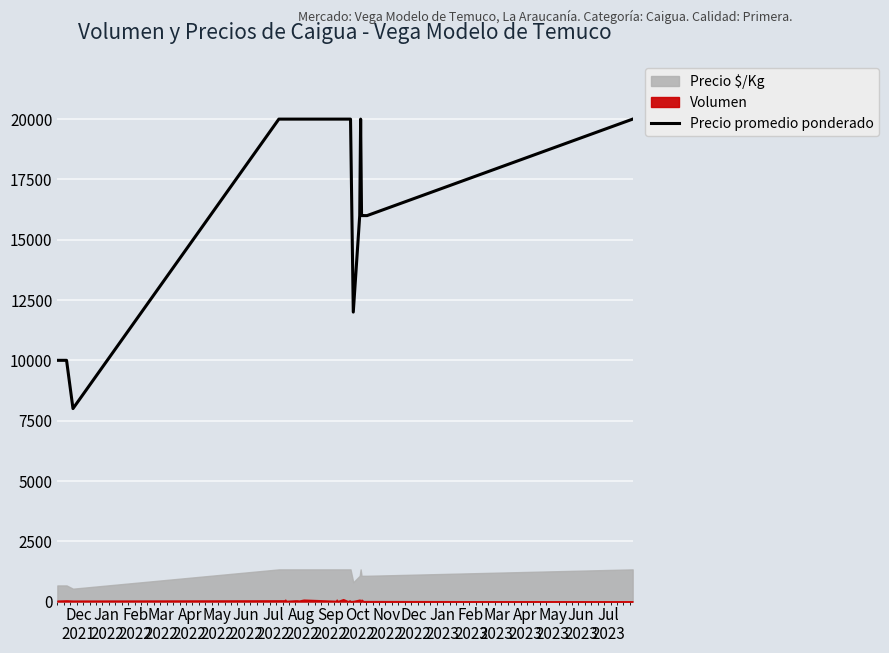

What is the lowest value of the Precio promedio ponderado series?

8000